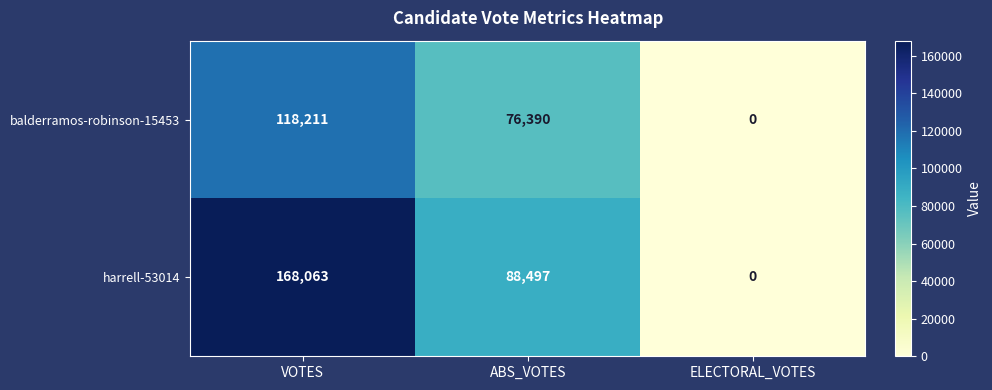

Where is balderramos-robinson-15453 nearest to the value 59105?

ABS_VOTES